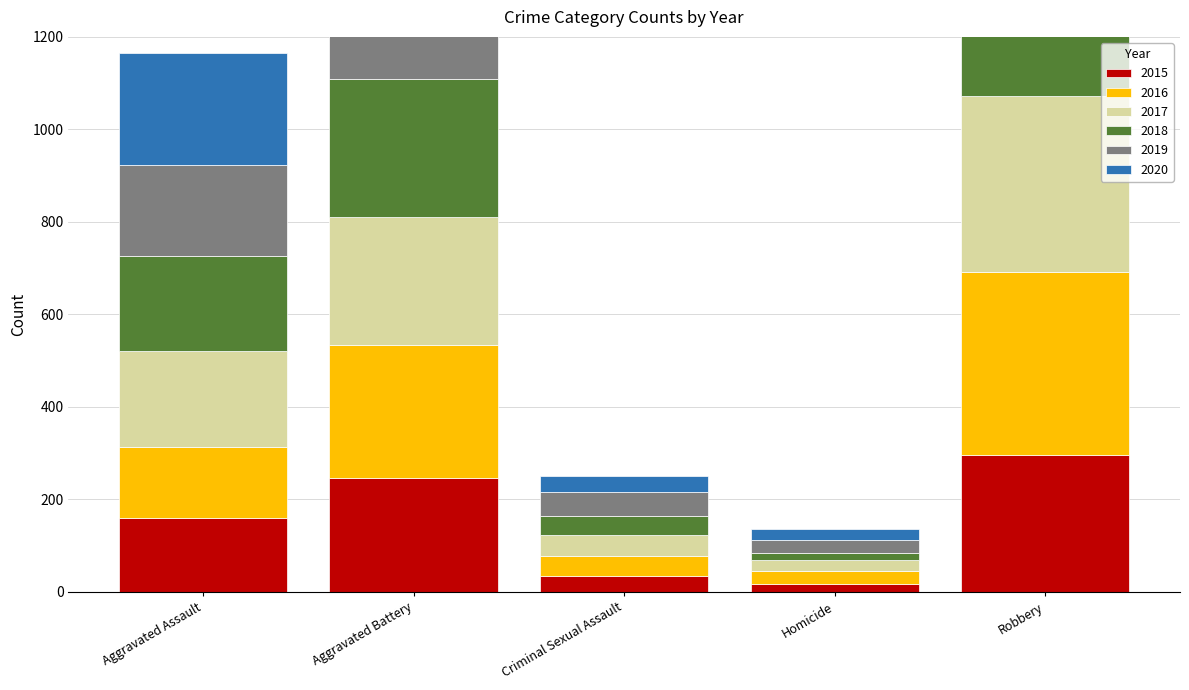

What is the approximate value of 2020 at Aggravated Battery, to the nearest 5?

295